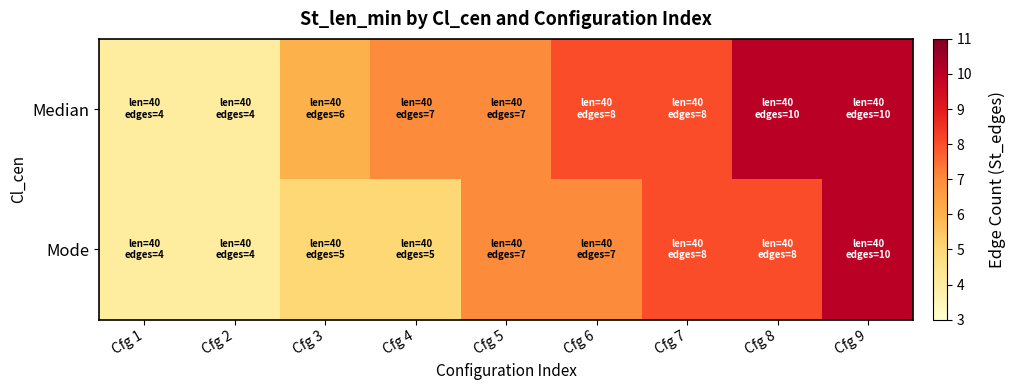

Which series has the widest spread of values?

Median